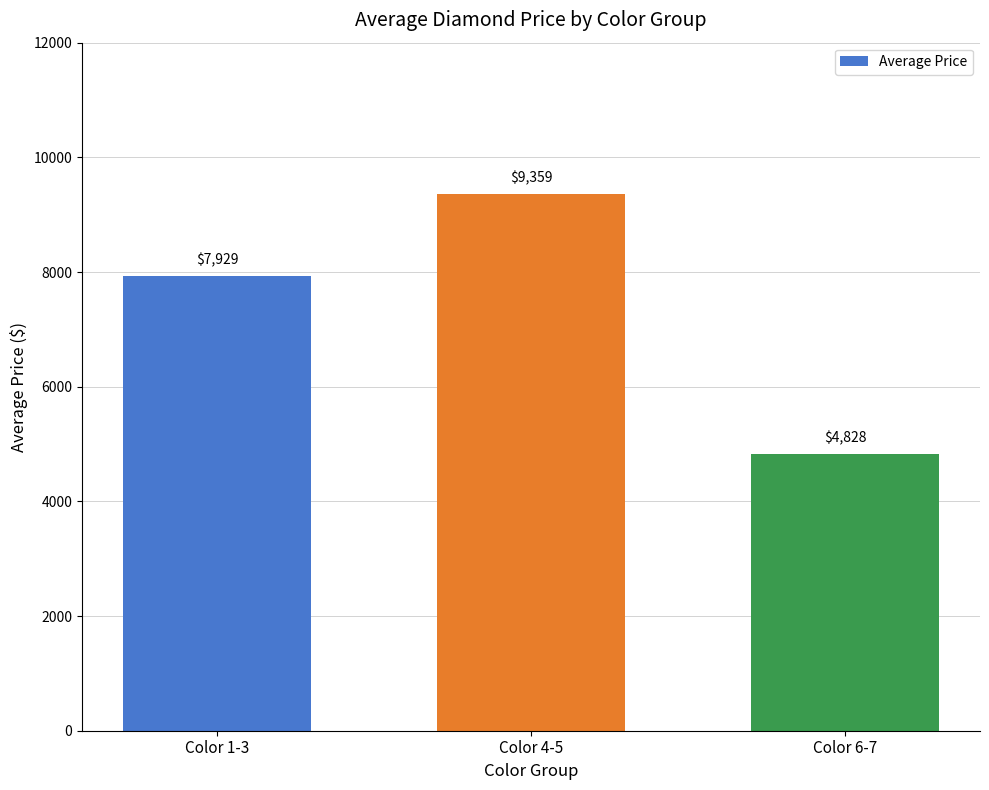

Does the chart contain stacked bars?

No